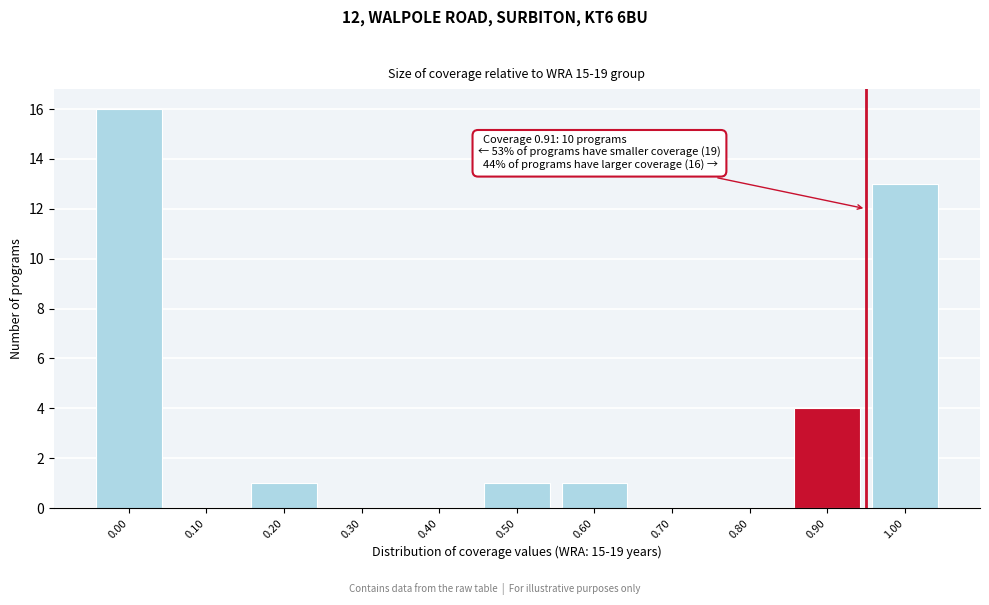

Reading right to left, what are all the values shown in this chart?

1.00=13	0.90=4	0.80=0	0.70=0	0.60=1	0.50=1	0.40=0	0.30=0	0.20=1	0.10=0	0.00=16